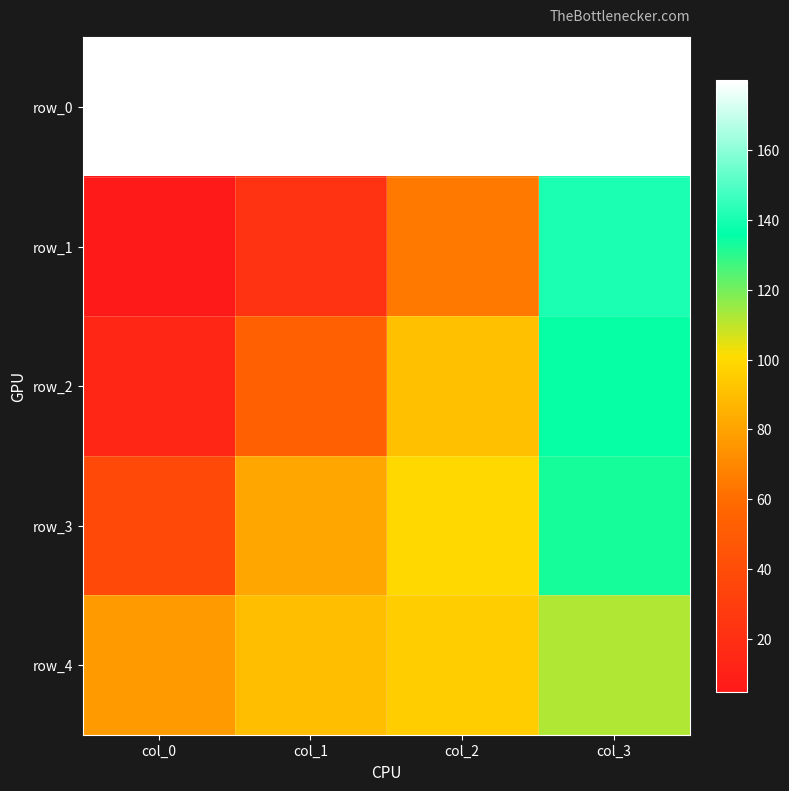

Rank the series by their maximum value, from lowest to highest.

row_4, row_3, row_2, row_1, row_0